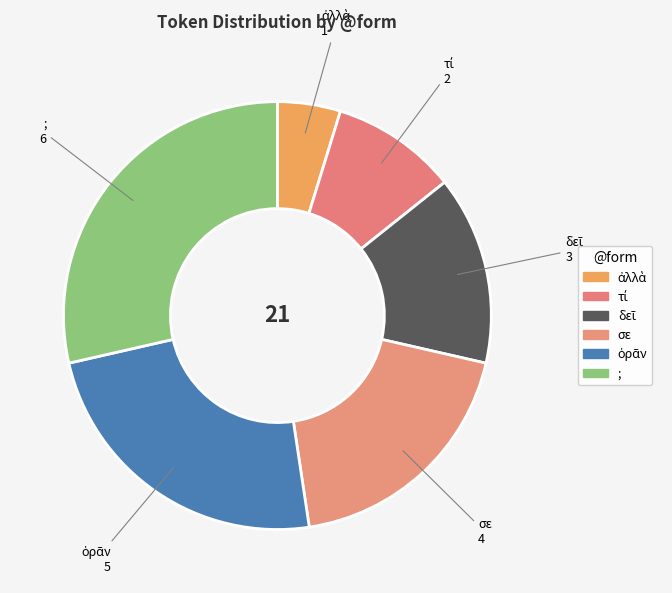

Count the number of slices in the pie.

6